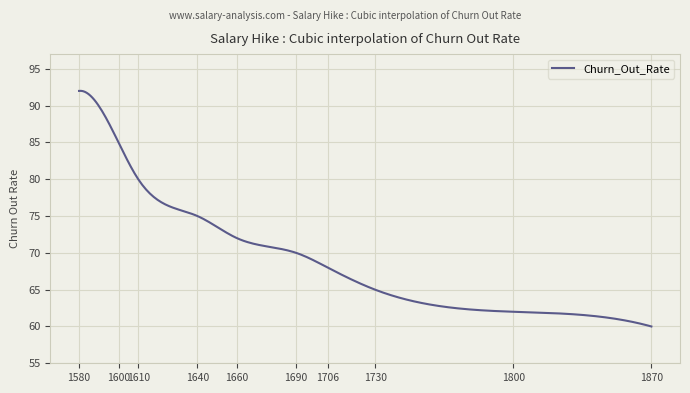

What is the maximum value shown in the chart?

92.0